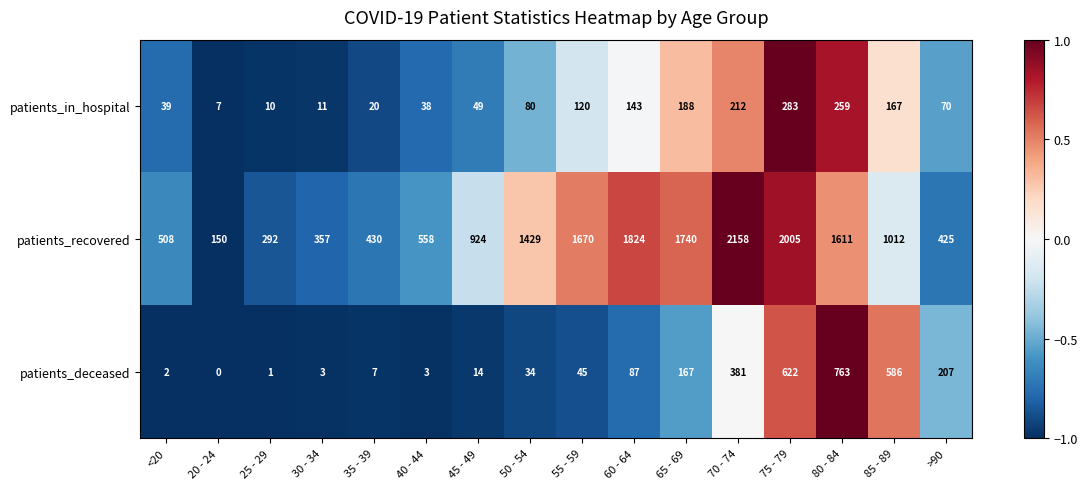

Which series has the widest spread of values?

patients_recovered